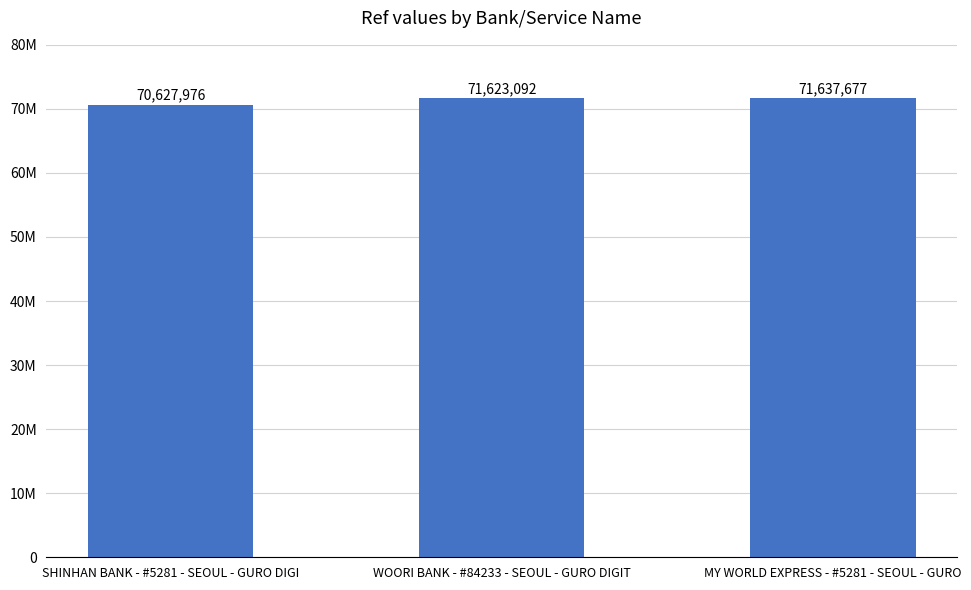

What is the label of the 1st bar from the right?

MY WORLD EXPRESS - #5281 - SEOUL - GURO